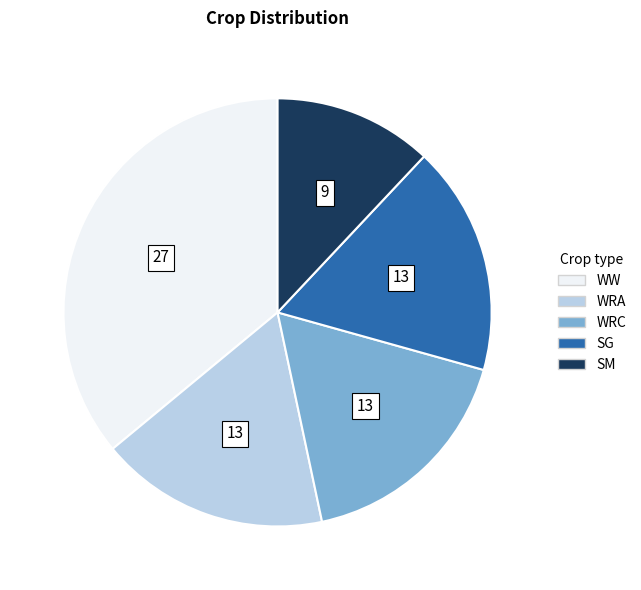

Which has a higher value, SM or WRA?

WRA